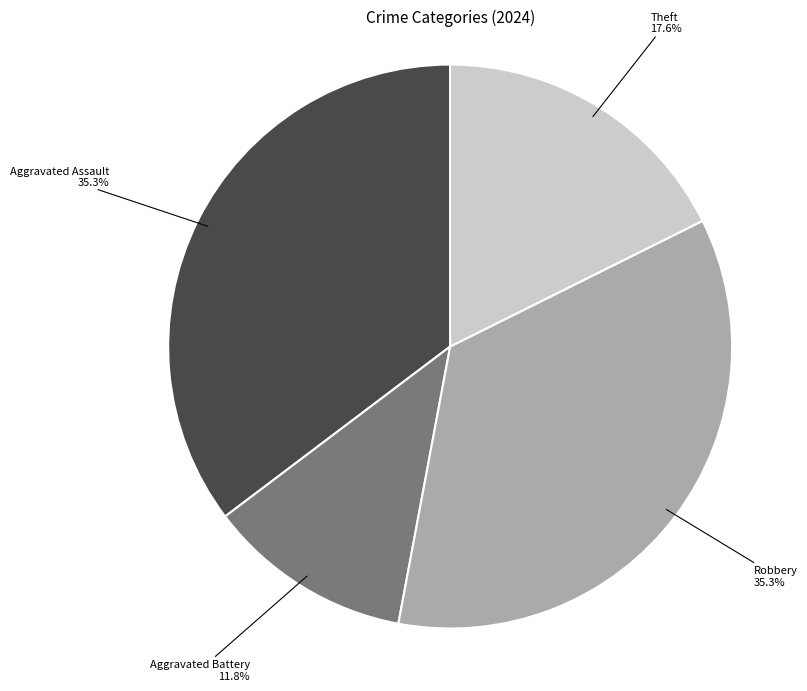

Does any single category account for the majority?

No